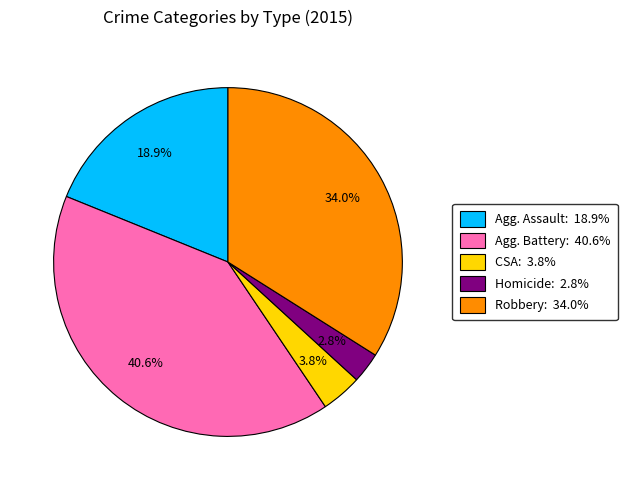

Is there any slice that represents more than half of the pie?

No